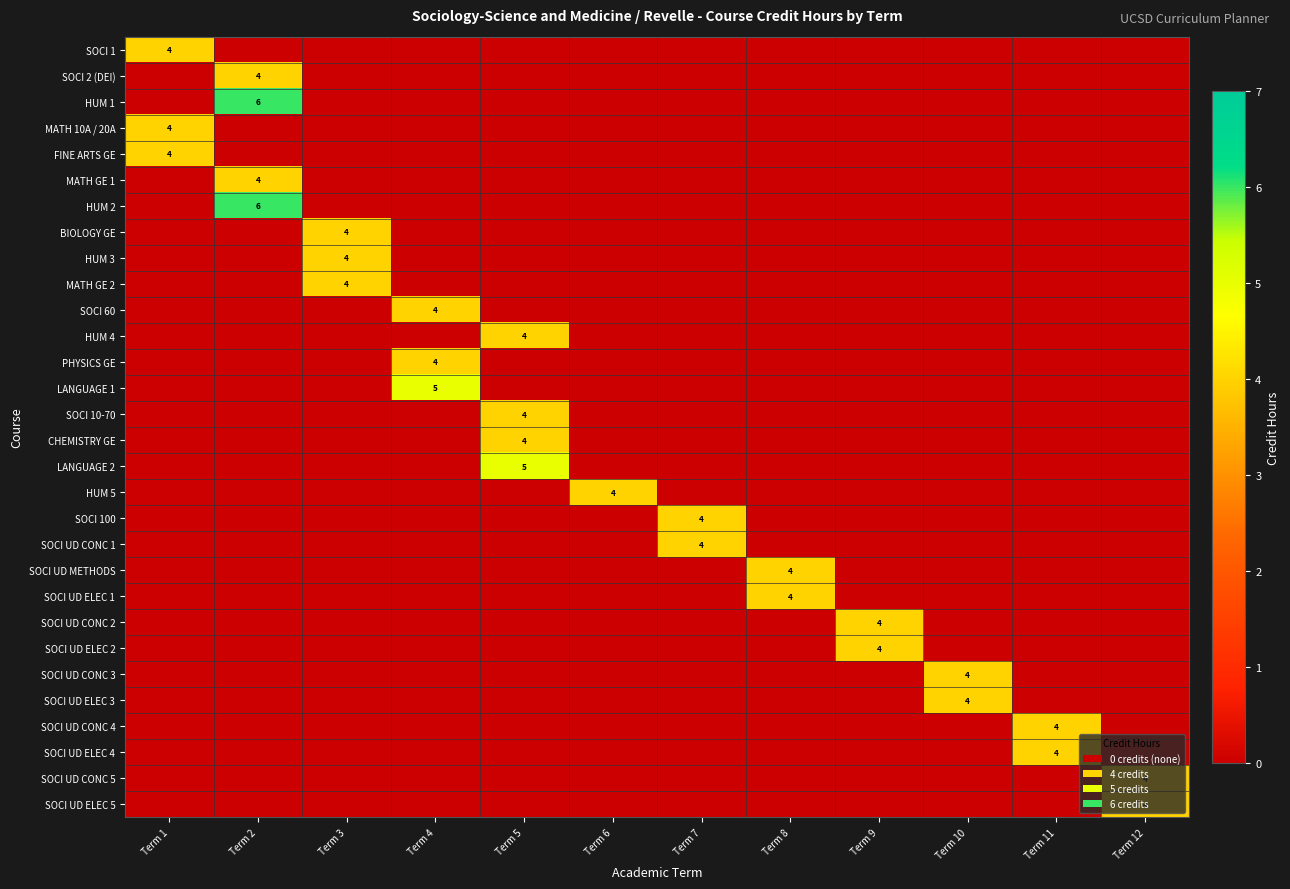

List the labels in order of SOCI UD ELEC 5 value, smallest first.

Term 1, Term 2, Term 3, Term 4, Term 5, Term 6, Term 7, Term 8, Term 9, Term 10, Term 11, Term 12